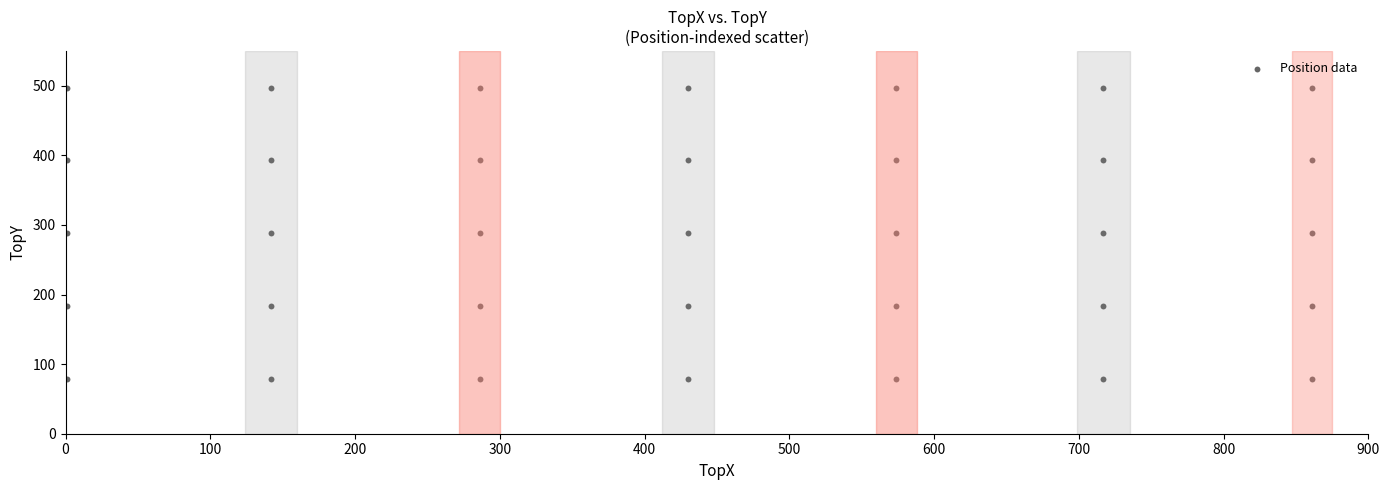

What is the range of Y values (max minus min)?

418